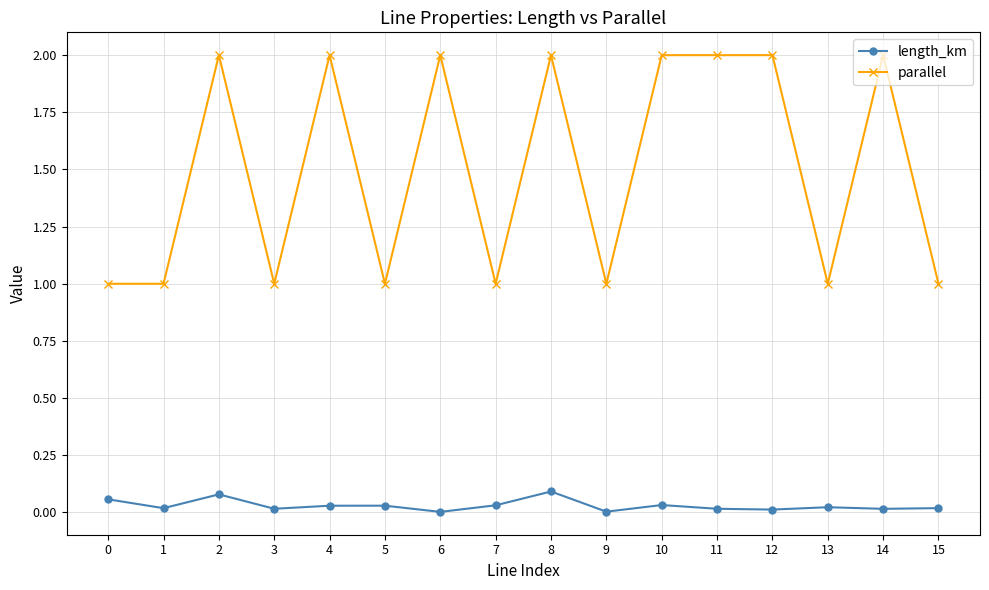

True or false: length_km has a value of 0.1 at 2.

True